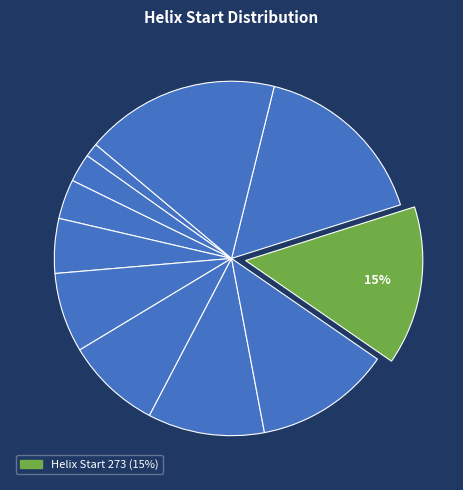

Which slice is the largest?

337